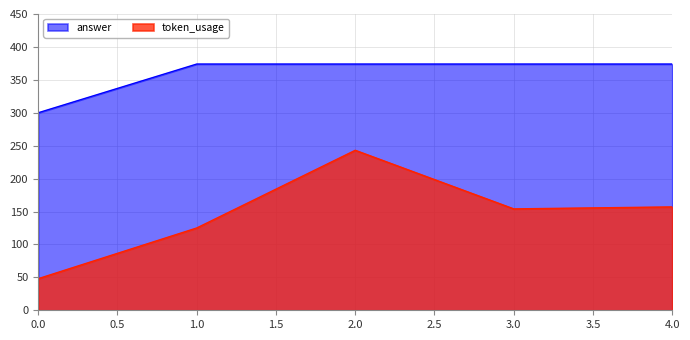

Between 1.0 and 2.0, which series saw the biggest shift?

token_usage